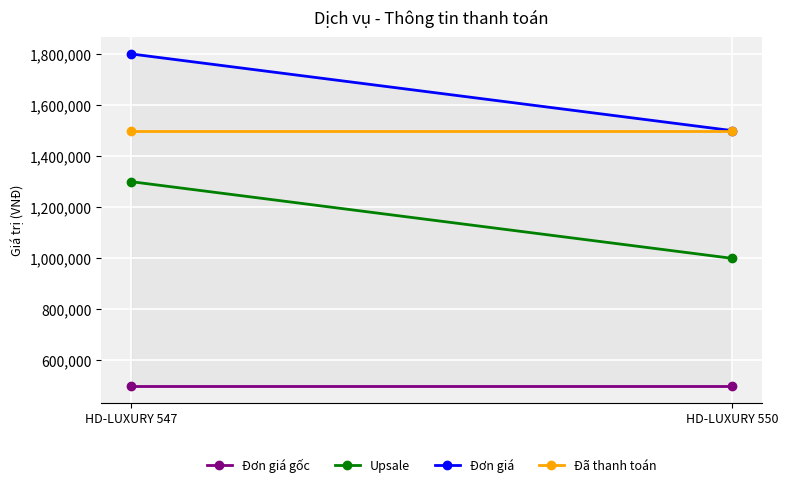

What is the greatest value displayed?

1800000